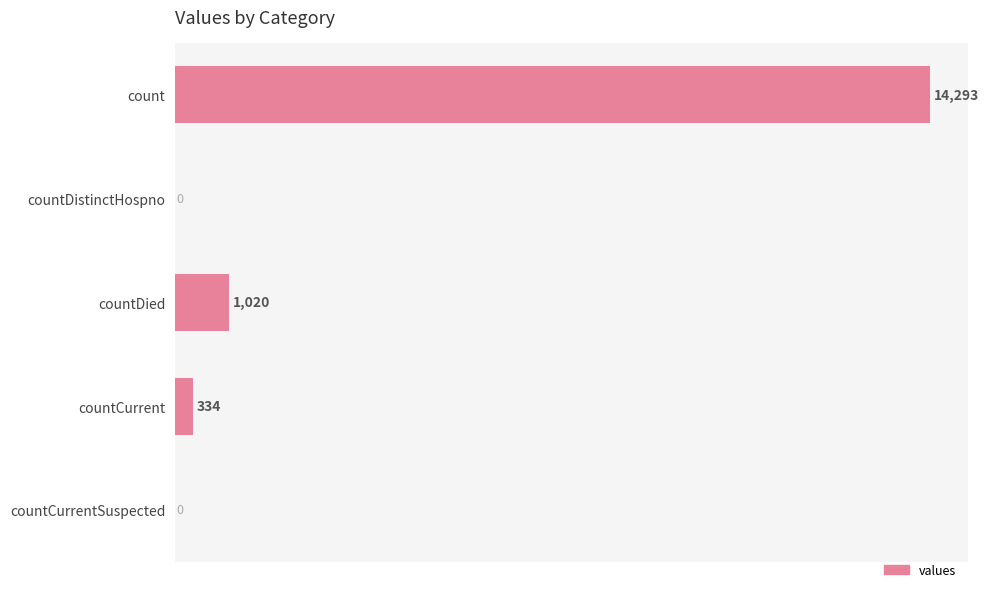

True or false: the data shows -9739 at countCurrentSuspected.

False